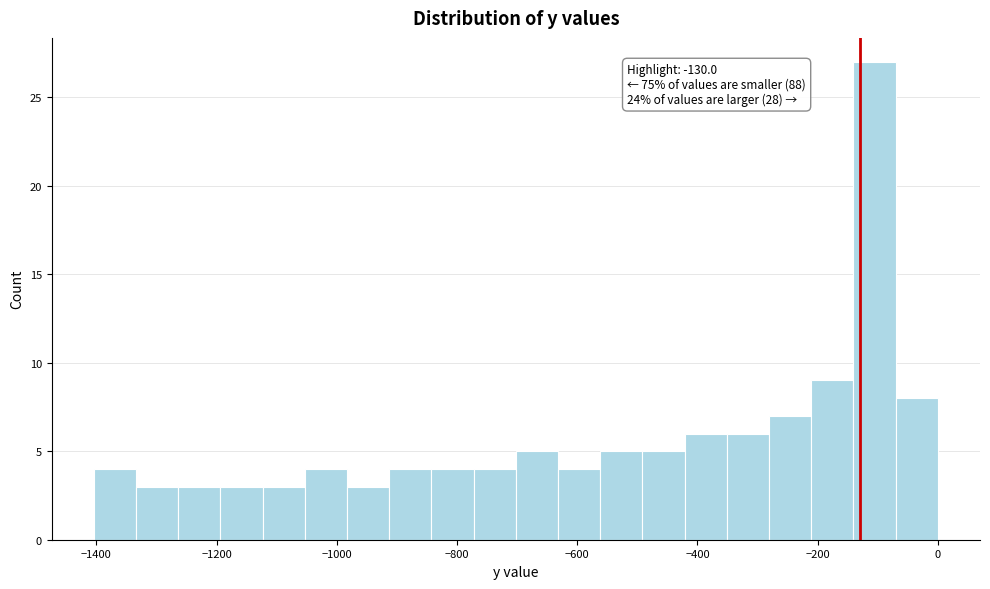

Read against the x-axis, roughly where is the centre of the tallest bar?

-100